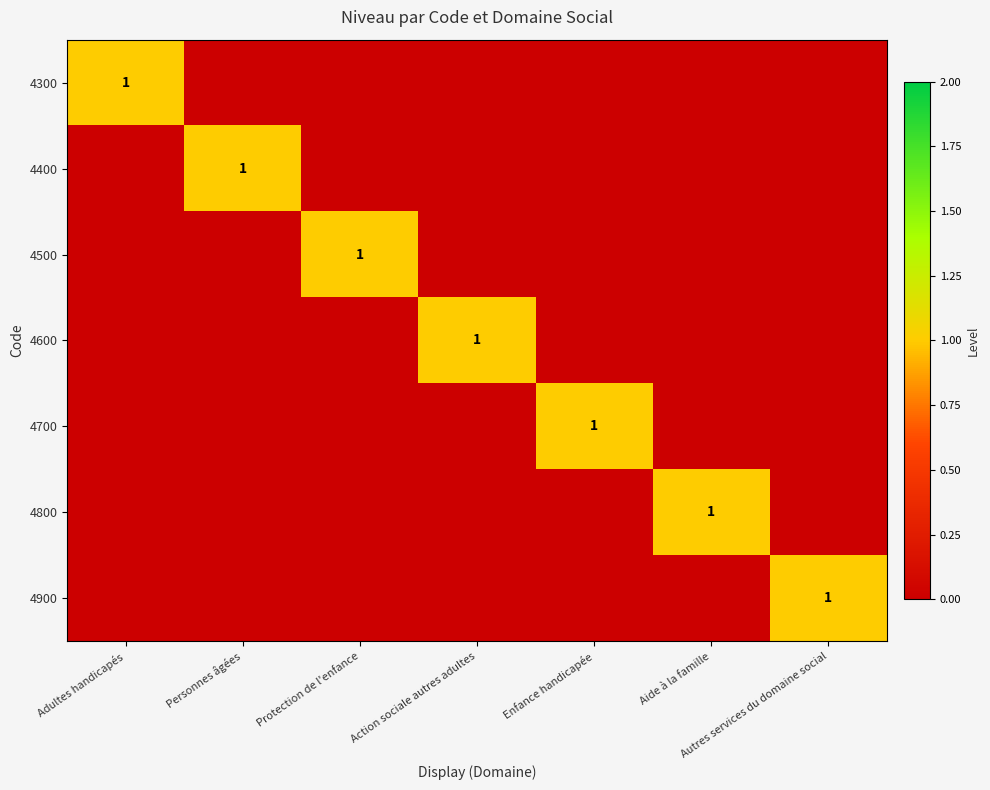

The value of 4600 at Action sociale autres adultes is 1. True or false?

True